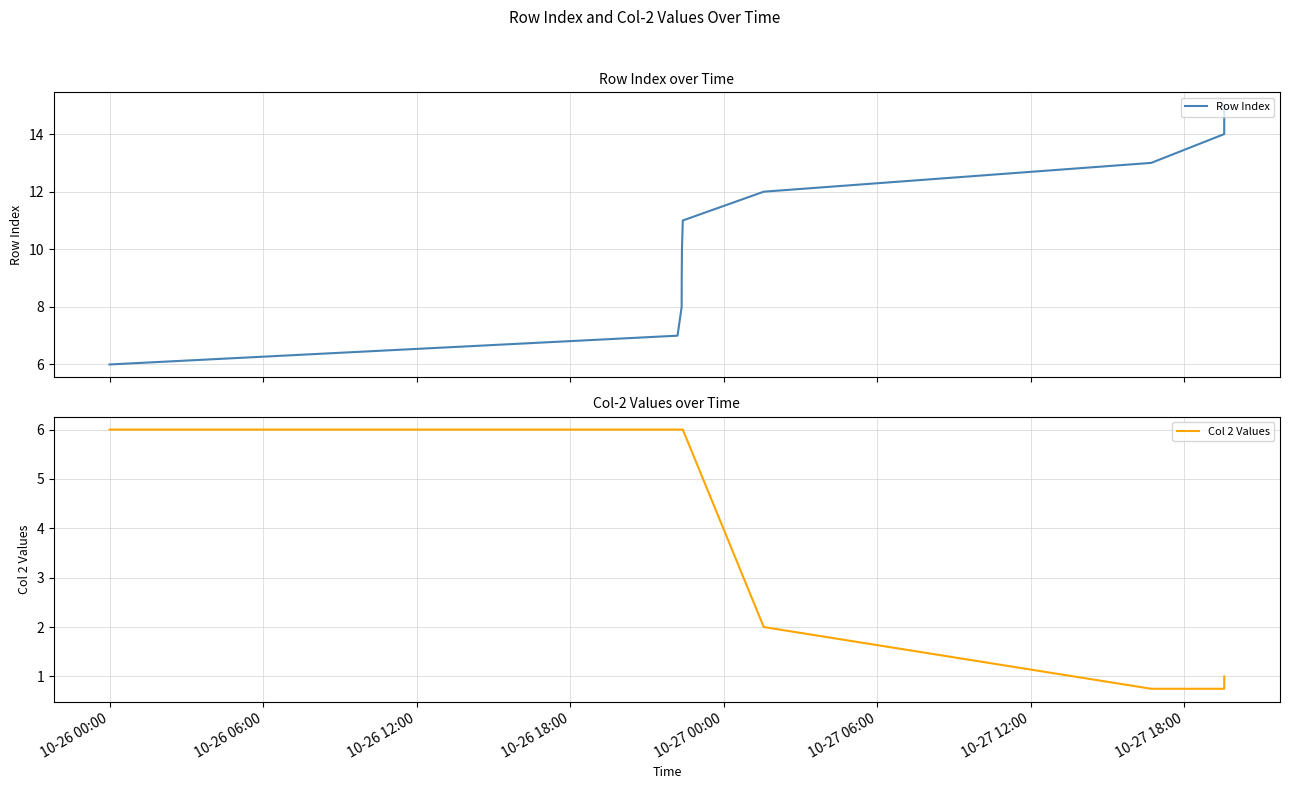

What is the lowest value of the Row Index series?

6